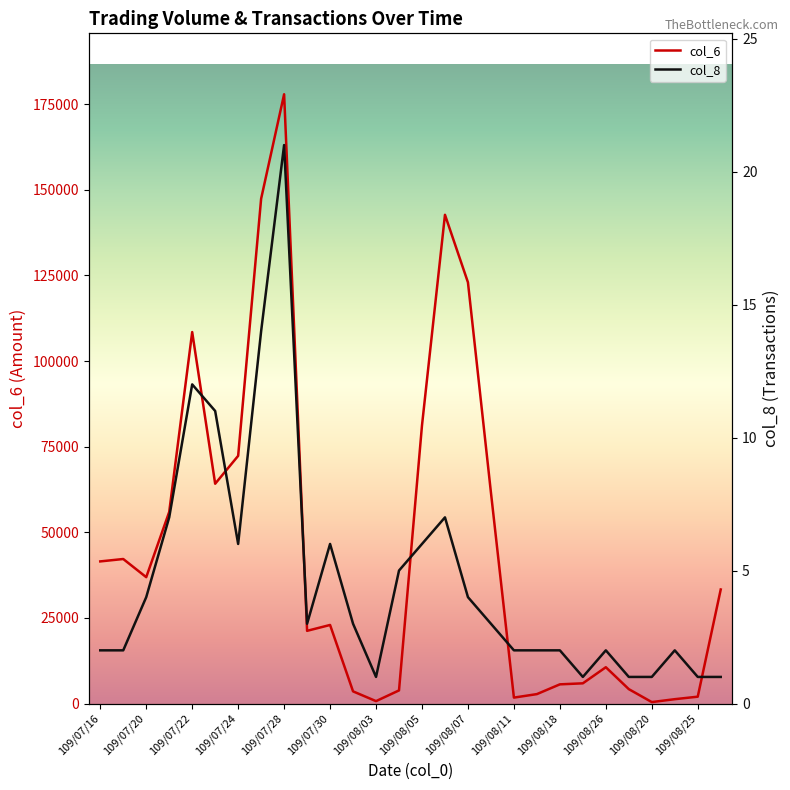

What is the maximum value for col_6?

177910